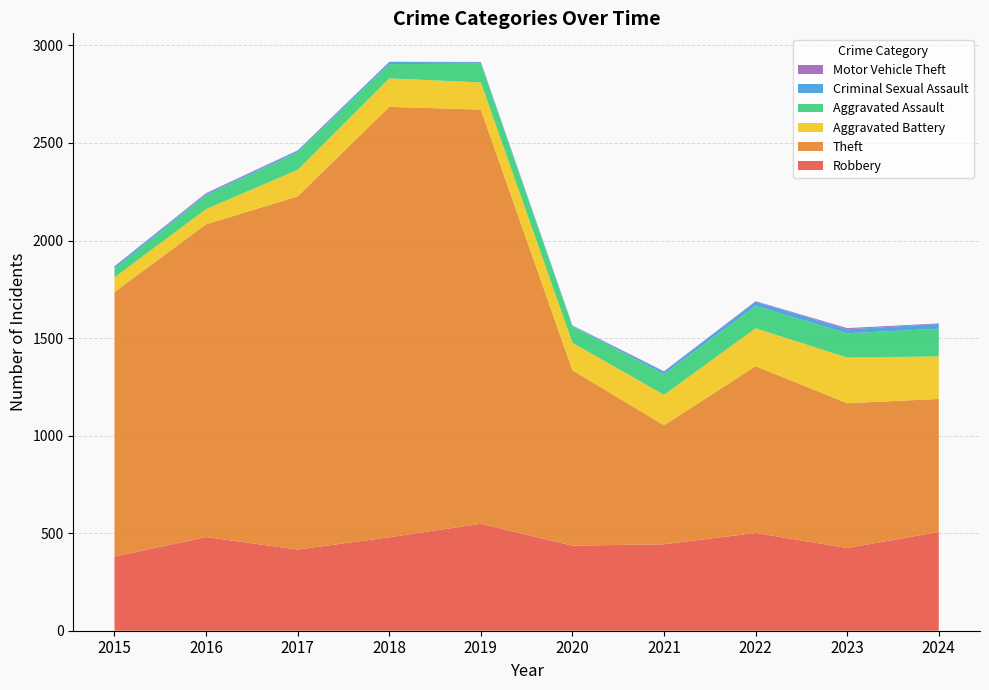

Reading left to right, transcribe all the data shown in this chart.

Robbery: 380	480	416	479	548	436	443	501	424	506
Theft: 1356	1603	1810	2206	2123	899	610	855	742	682
Aggravated Battery: 75	78	136	146	139	141	156	194	234	218
Aggravated Assault: 44	70	90	73	96	84	106	114	124	142
Criminal Sexual Assault: 12	8	8	11	8	3	13	23	21	24
Motor Vehicle Theft: 1	4	2	1	1	2	2	2	6	3